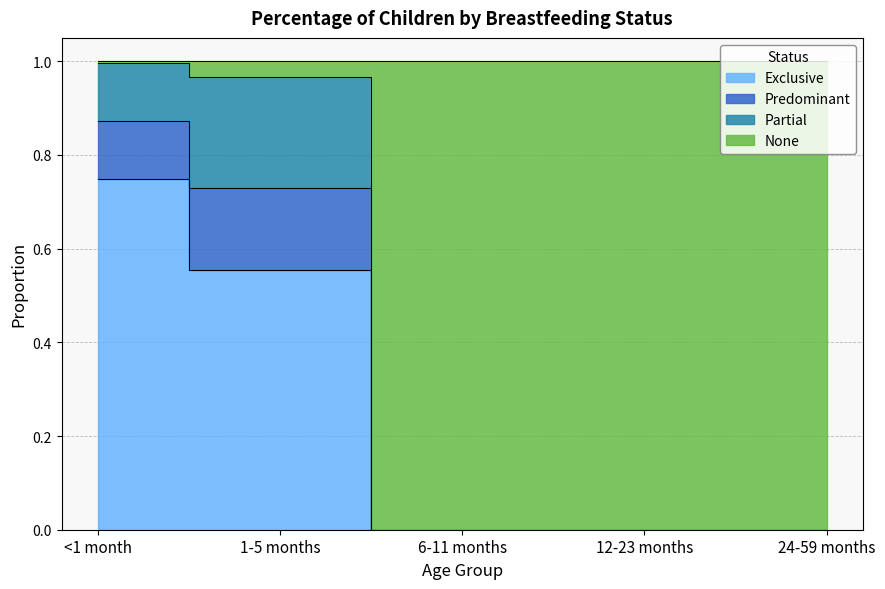

At which category does the chart reach its peak across all series?

<1 month